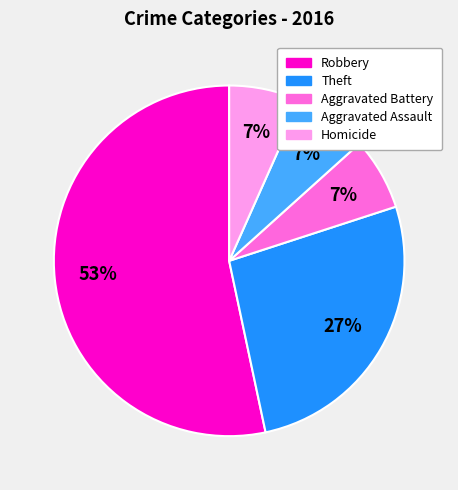

Is there a majority slice in this chart?

Yes